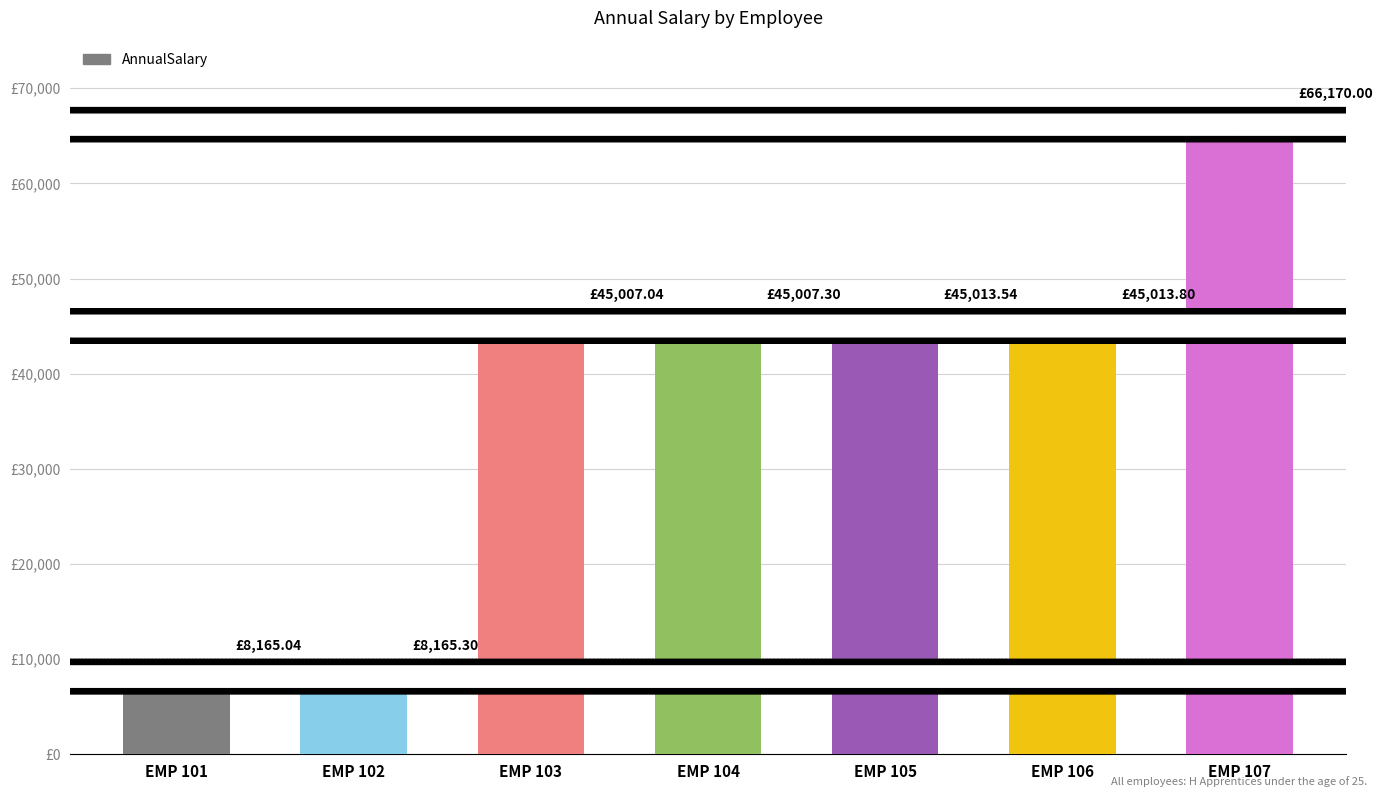

What is the sum of all values?

262542.0